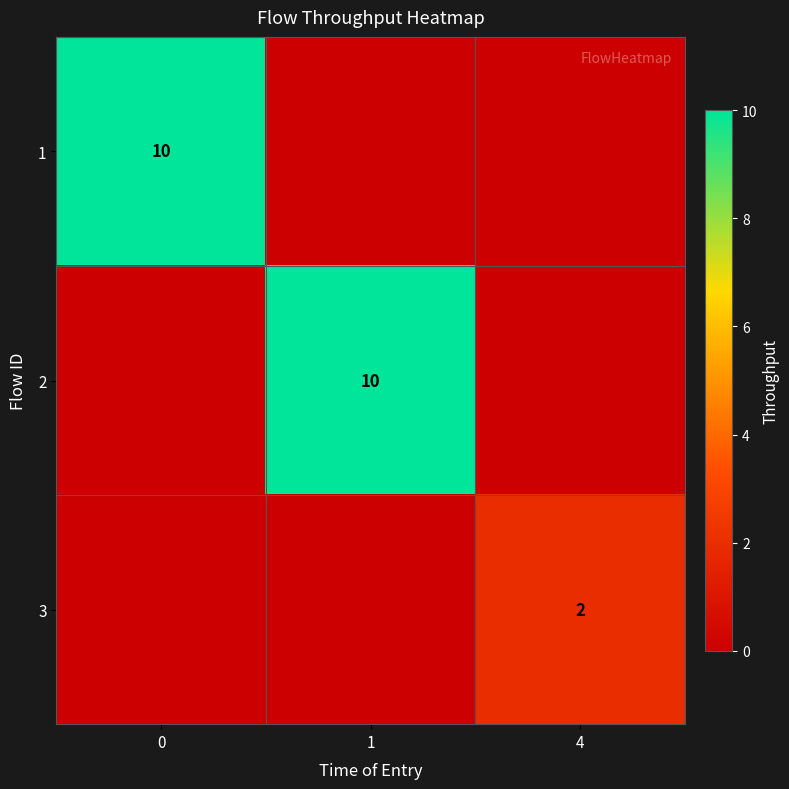

Count the number of categories in the chart.

3